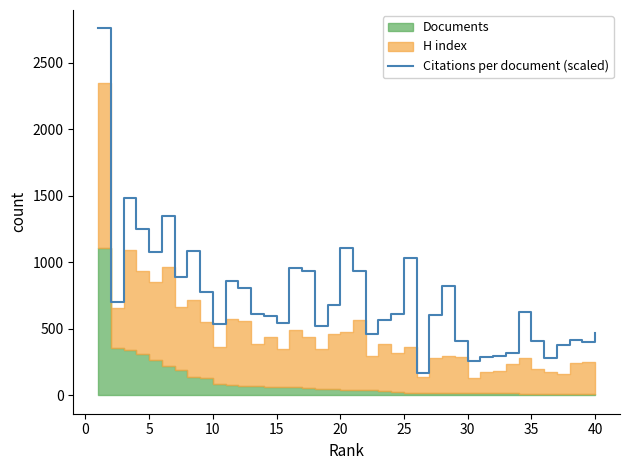

What is the maximum value for Citations per document (scaled)?

2757.4